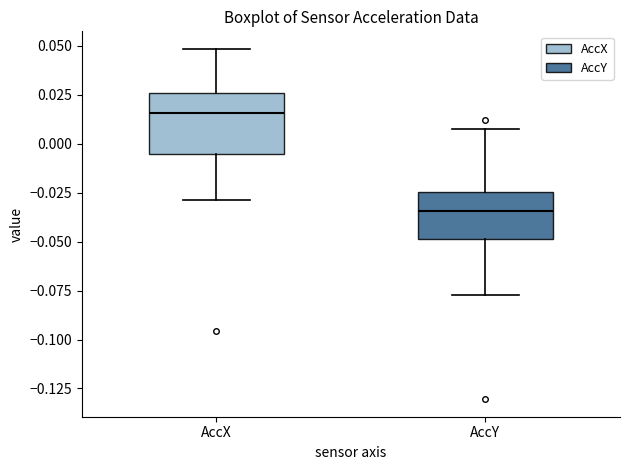

Comparing the boxes themselves (not the whiskers), which one is the tallest?

AccX